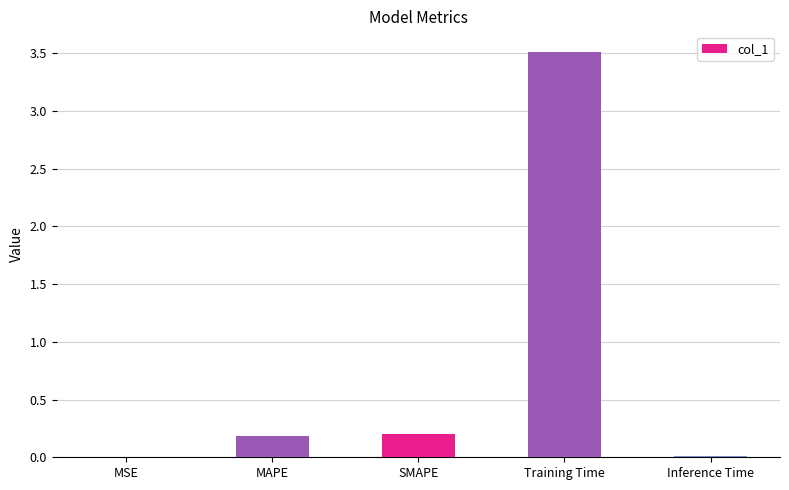

True or false: the data shows 0.2 at MAPE.

True